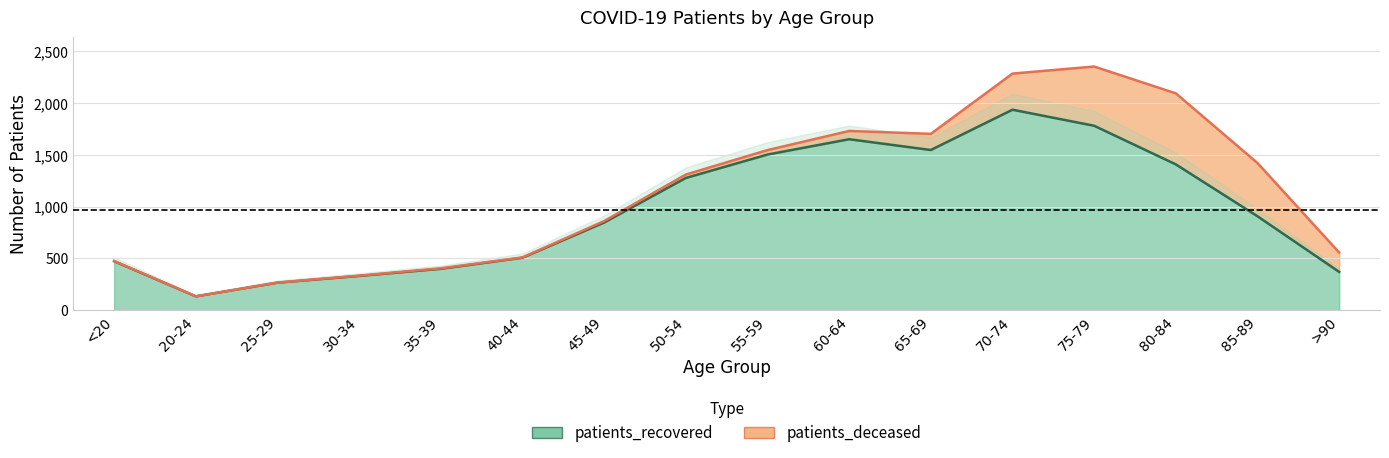

Rank the categories by value from lowest to highest.

20-24, 25-29, 30-34, >90, 35-39, <20, 40-44, 45-49, 85-89, 50-54, 80-84, 55-59, 65-69, 60-64, 75-79, 70-74